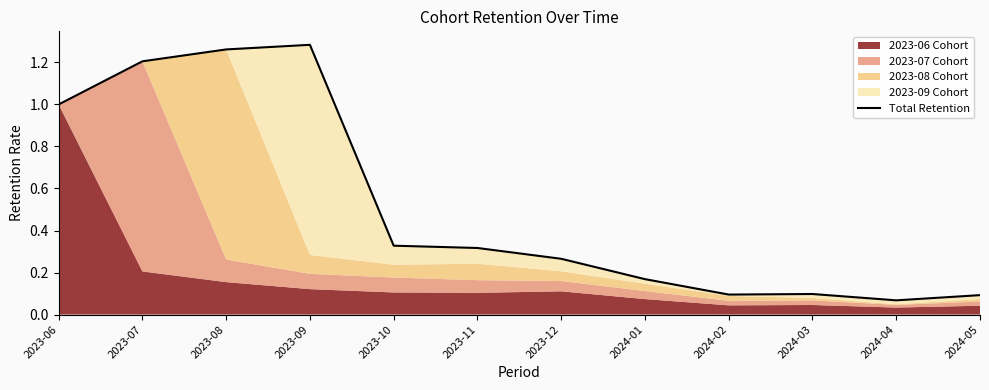

The value at 2023-07 is 0.7. True or false?

False